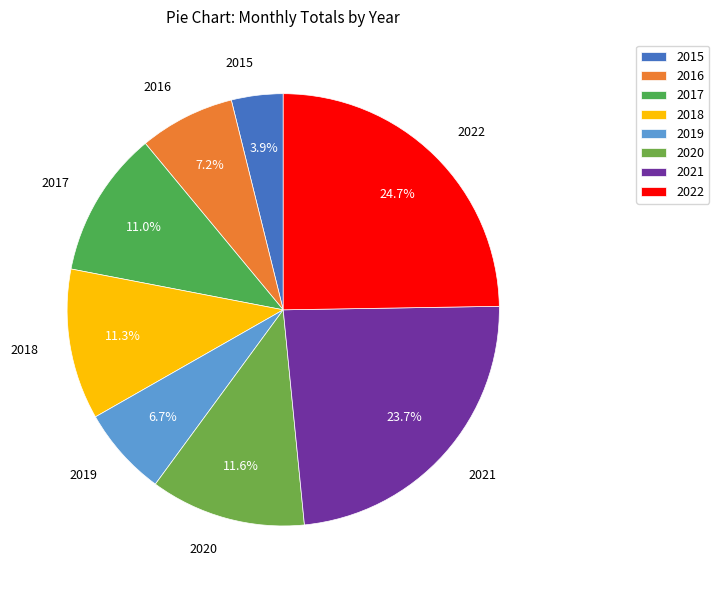

To the nearest percent, what portion does 2016 represent?

7%